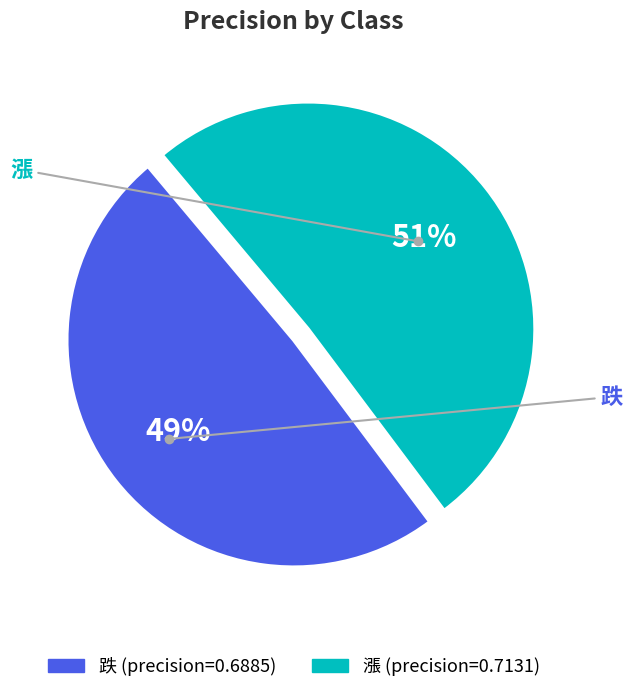

To the nearest percent, what is the average slice percentage?

50%